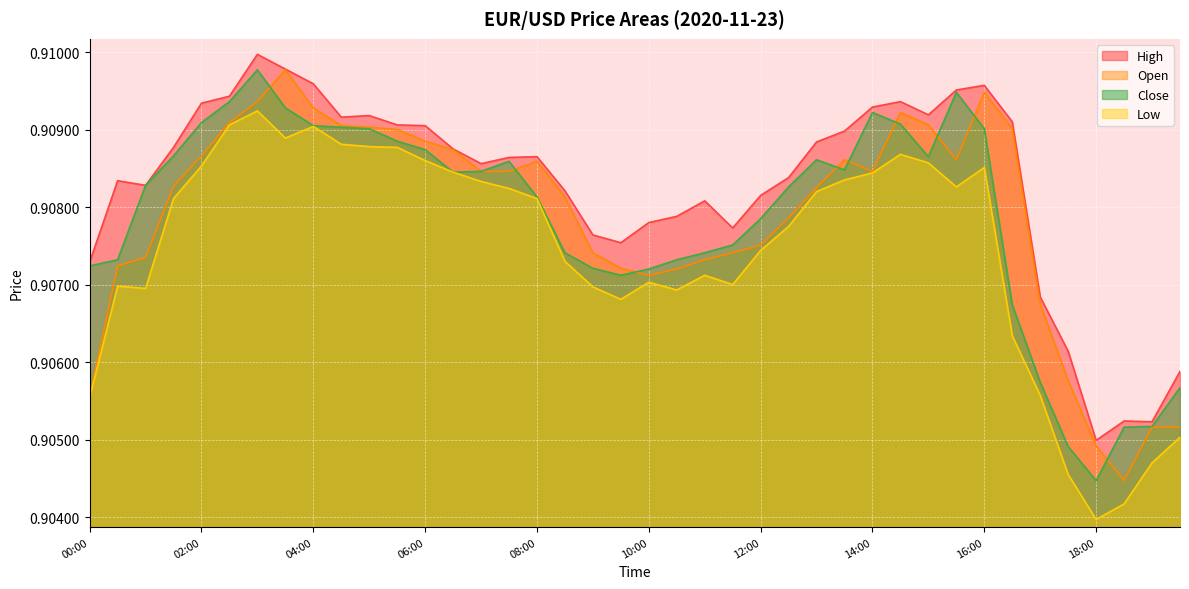

How many times do close and open cross each other?

9